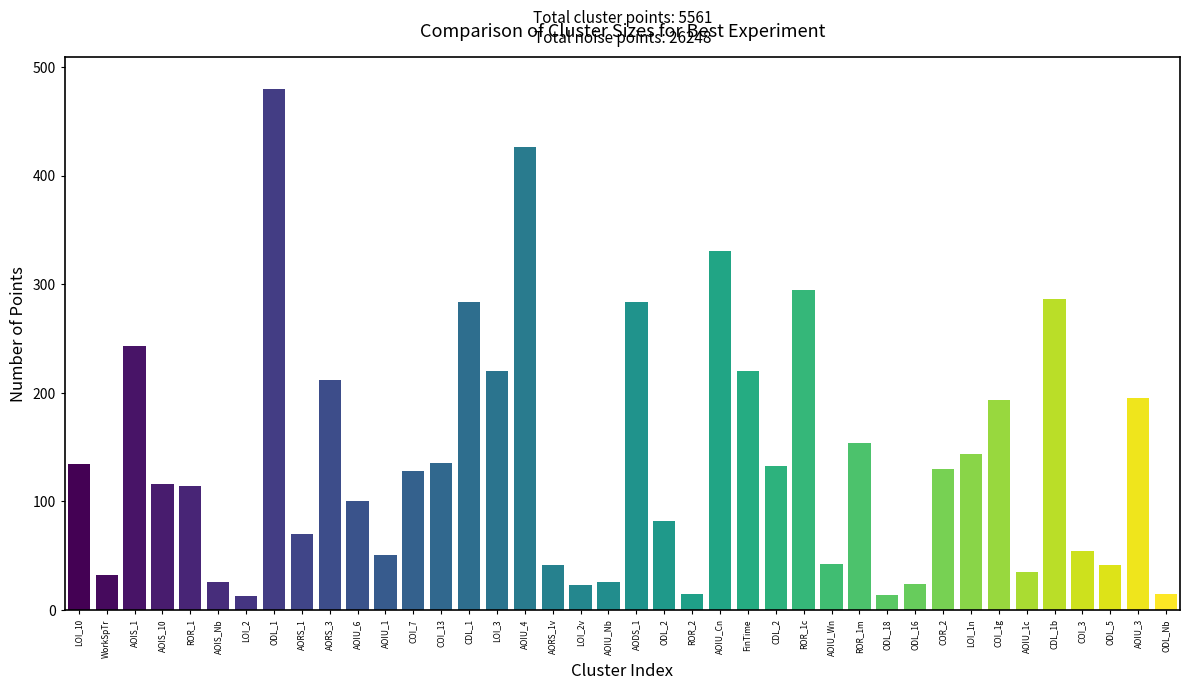

How many values are below 128?

20